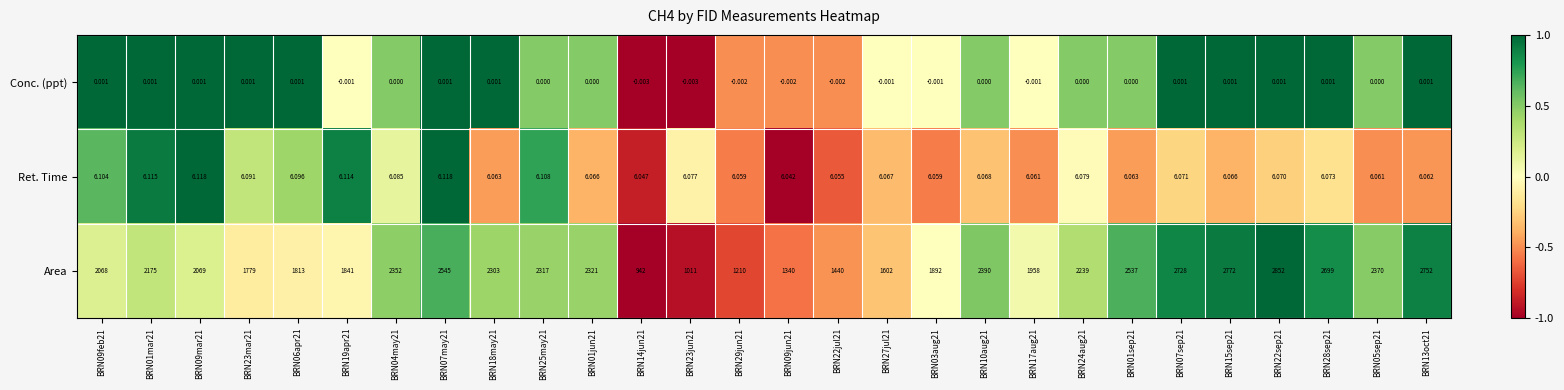

Which series has the largest range (max minus min)?

Area